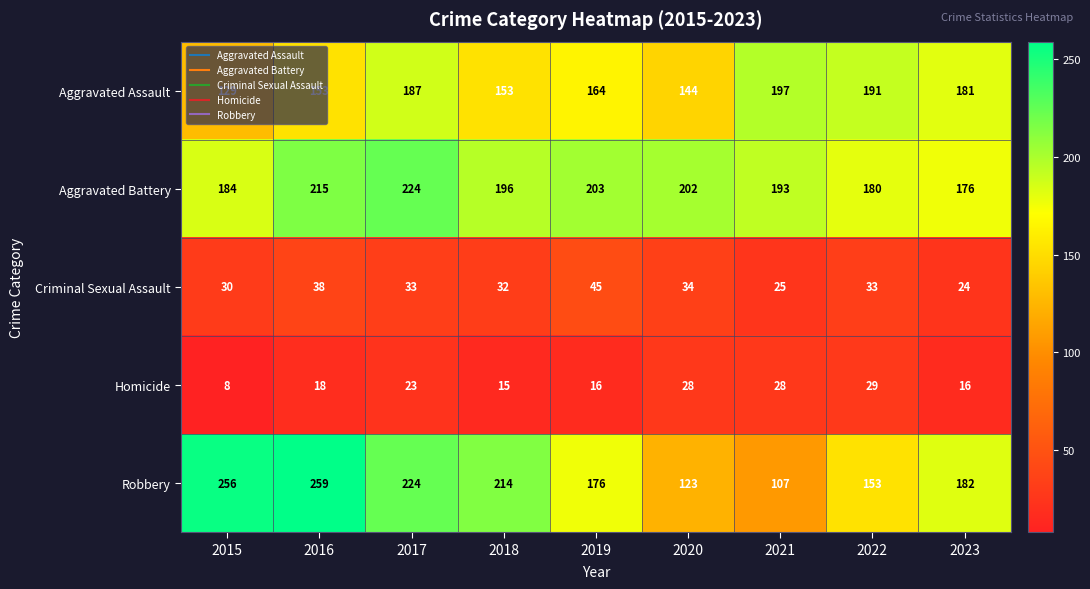

List the series in order of their peak value, lowest first.

Homicide, Criminal Sexual Assault, Aggravated Assault, Aggravated Battery, Robbery